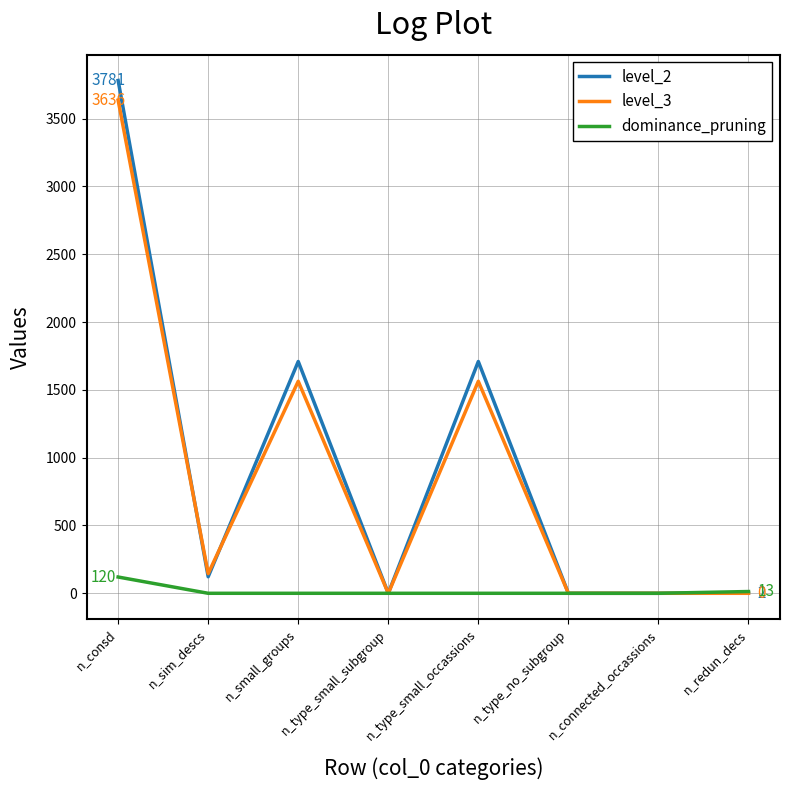

Which label corresponds to the largest value in the chart?

n_consd